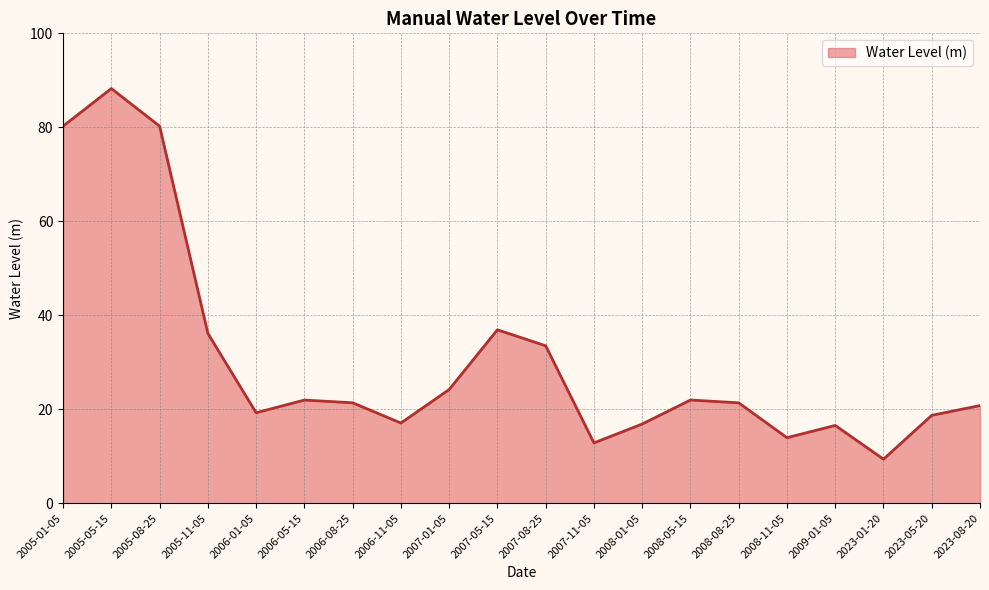

The value at 2008-01-05 is 16.9. True or false?

True